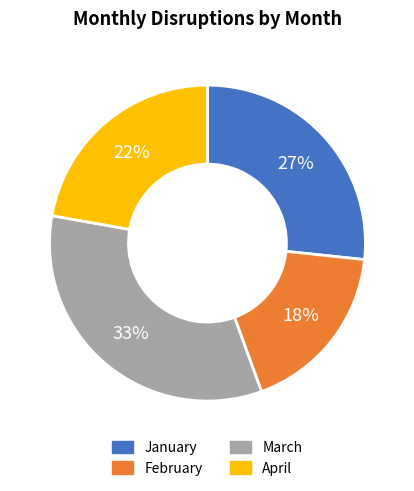

To the nearest percent, what is the difference between the April and March slice percentages?

11%